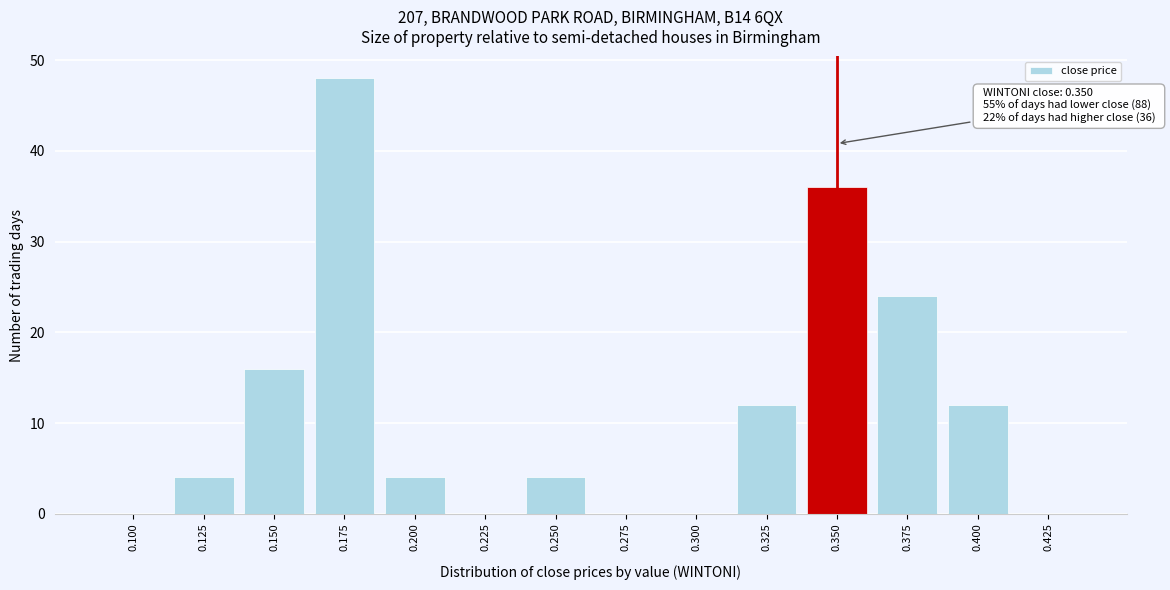

Reading right to left, transcribe all the data shown in this chart.

0.425=0	0.400=12	0.375=24	0.350=36	0.325=12	0.300=0	0.275=0	0.250=4	0.225=0	0.200=4	0.175=48	0.150=16	0.125=4	0.100=0